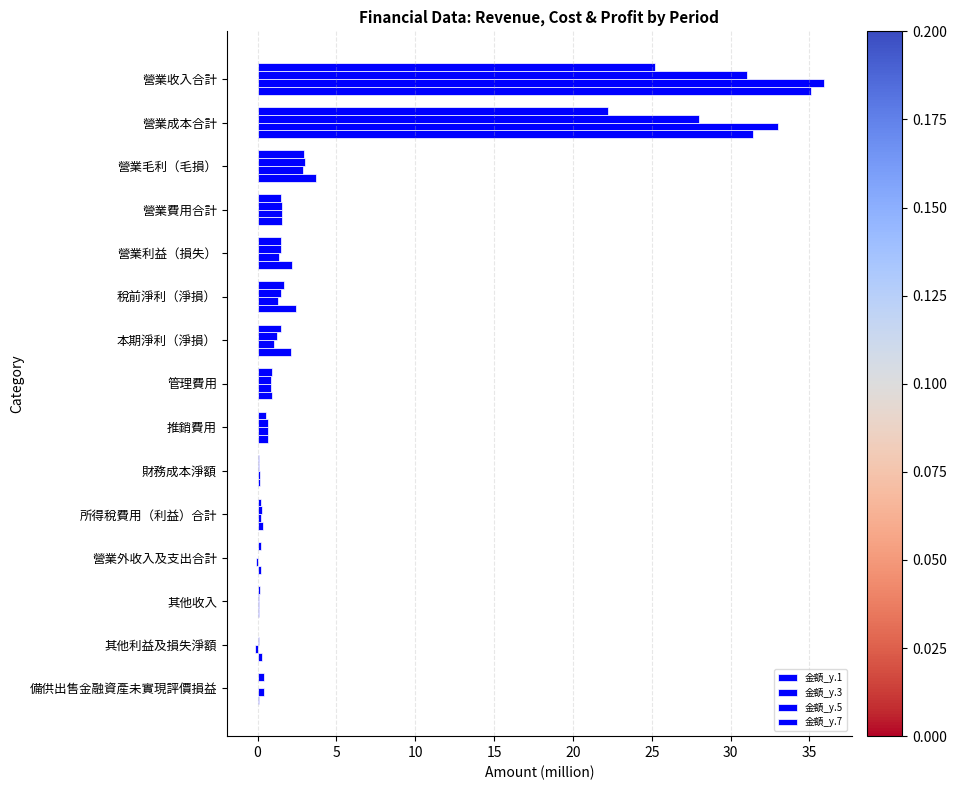

How many distinct data groups are displayed?

4